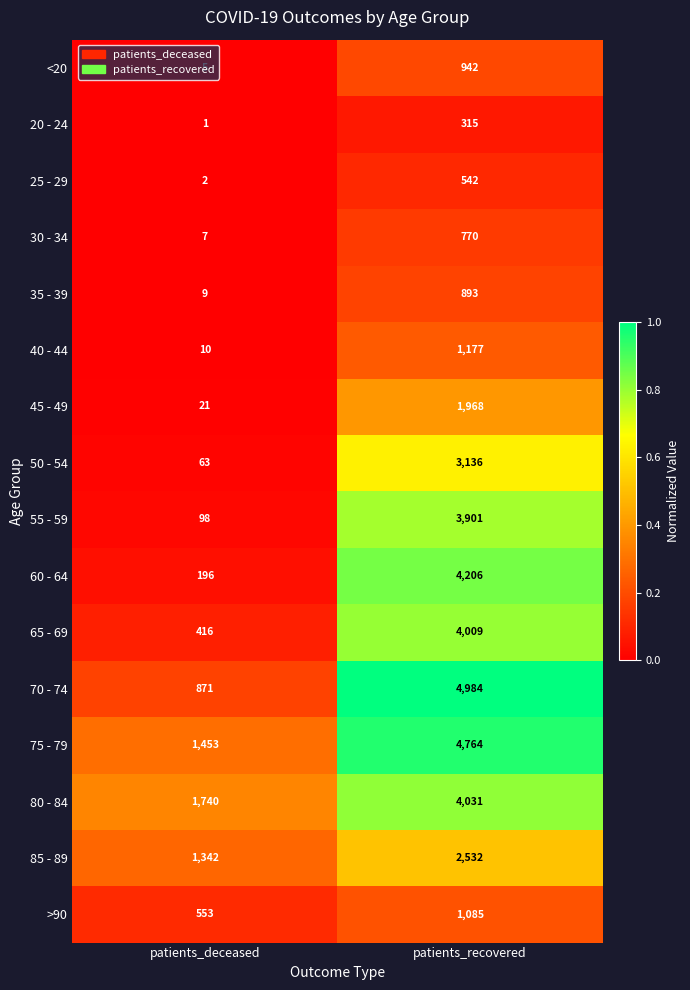

At which label is 85 - 89 closest to 1937?

patients_deceased